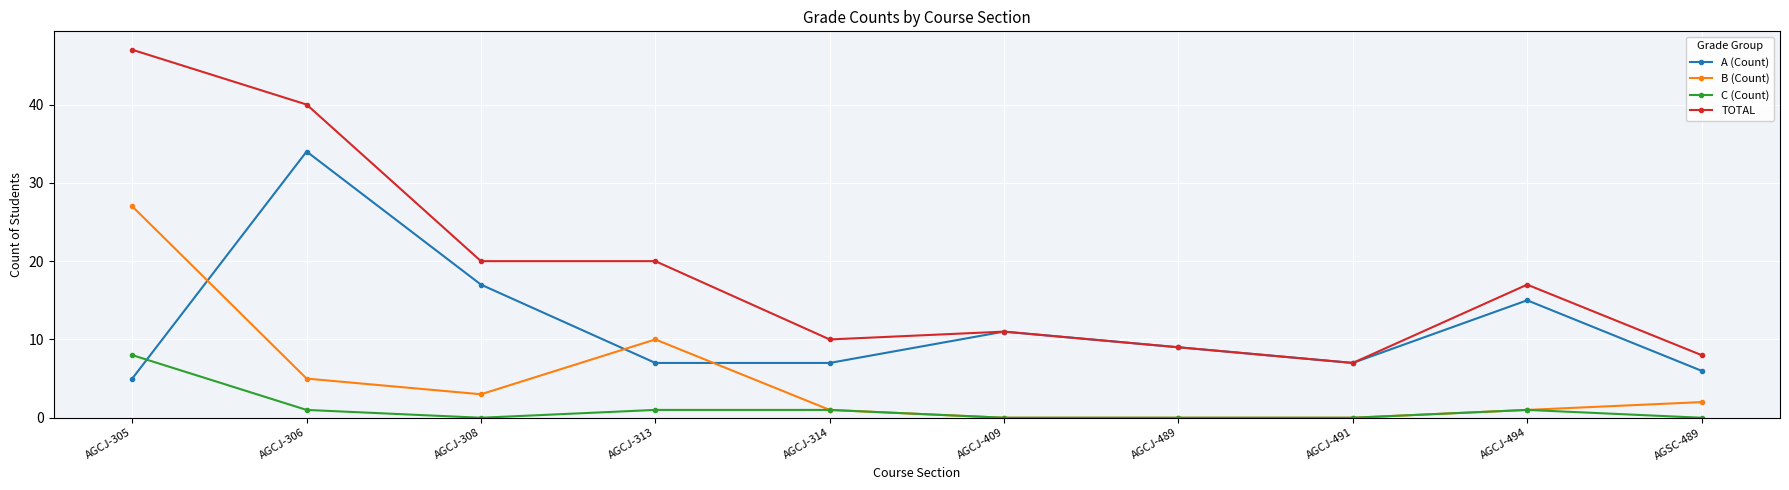

At which category does B (Count) reach its first local valley?

AGCJ-308